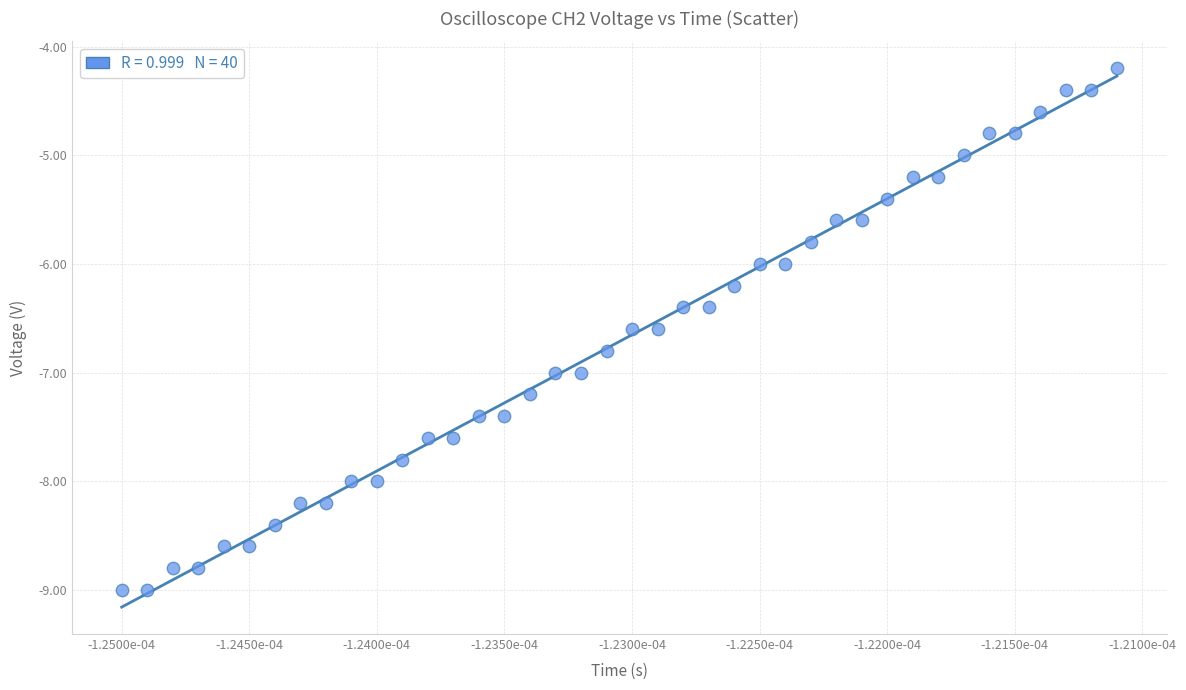

What is the range of Y values (max minus min)?

4.8